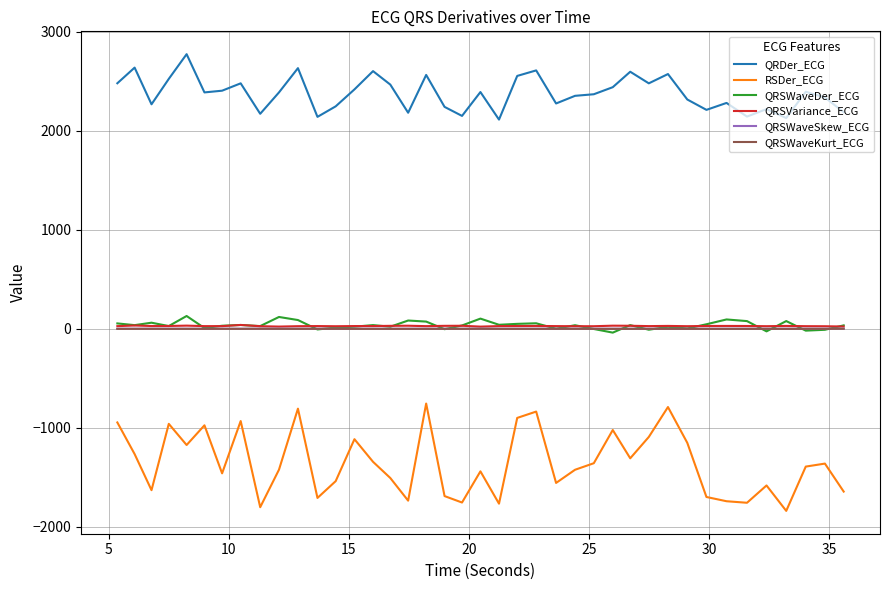

Which series has the largest total across all categories?

QRDer_ECG